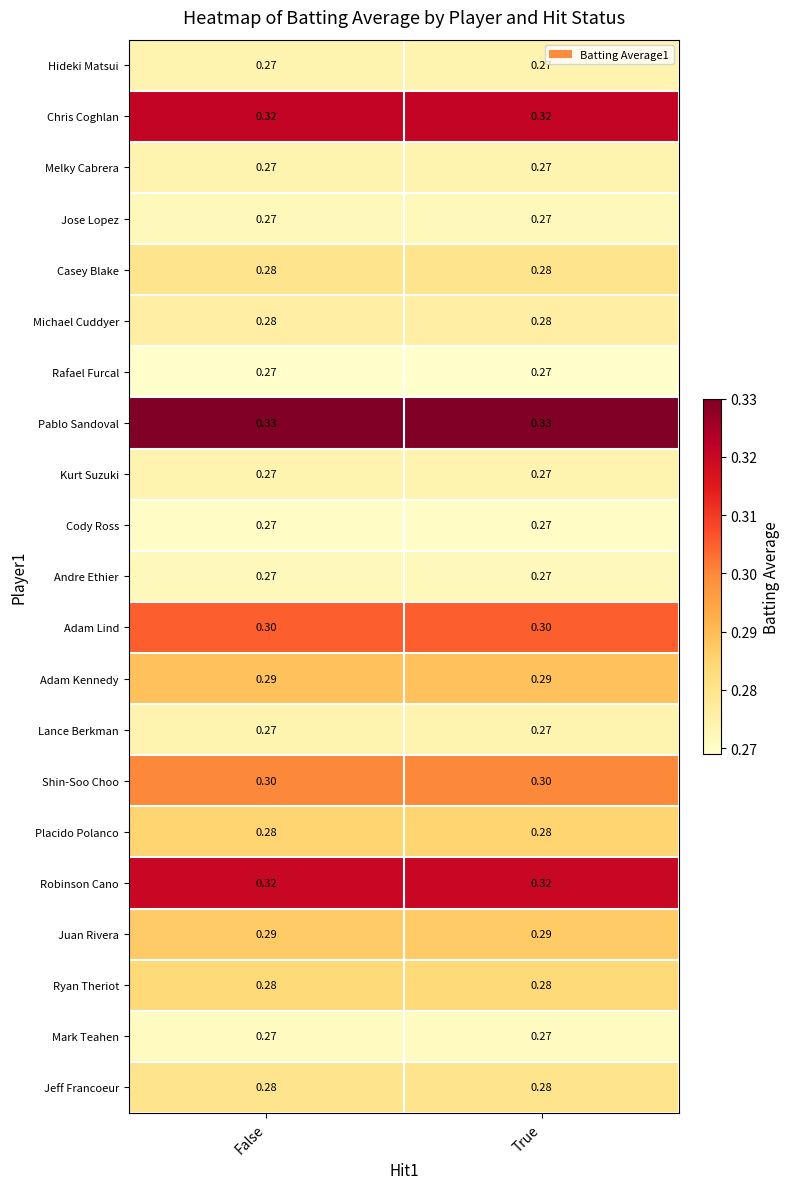

Which series has the largest total across all categories?

Pablo Sandoval